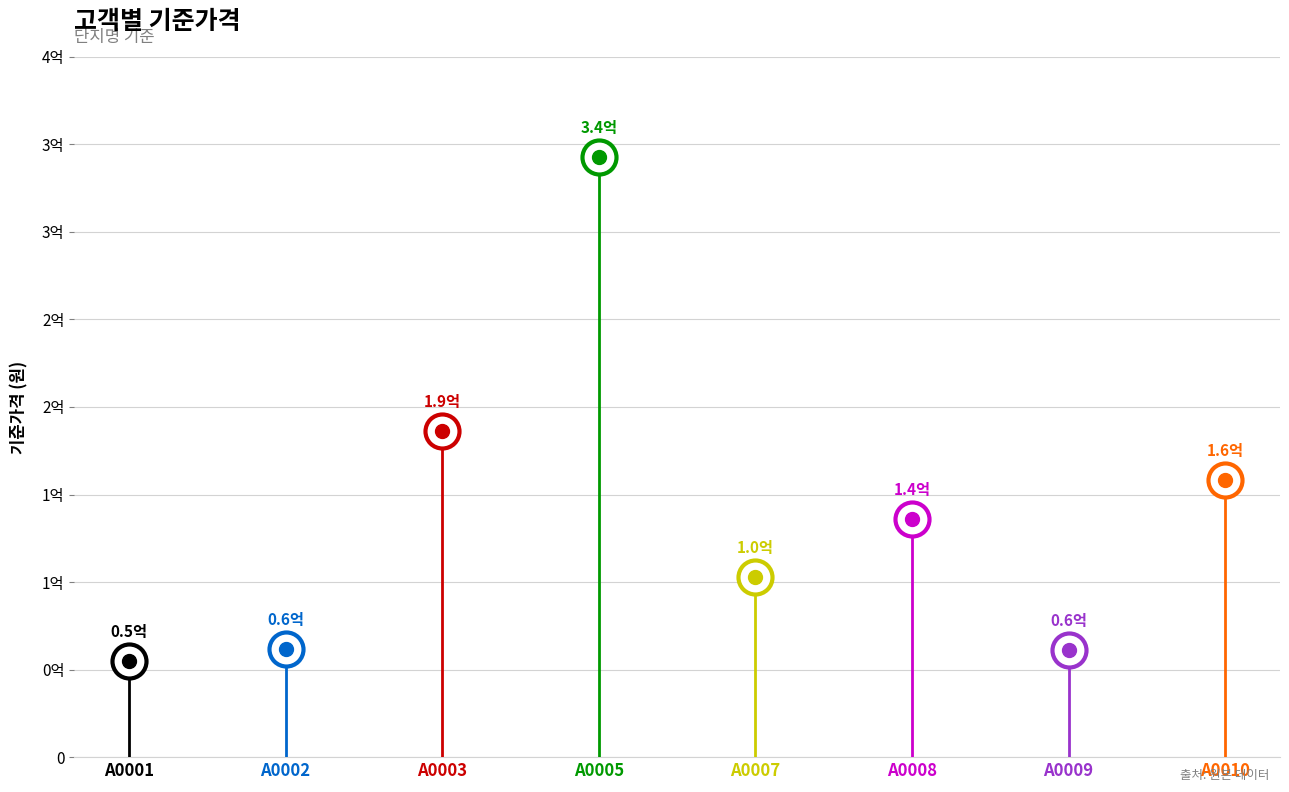

What is the change in value from A0007 to A0010?

+55000000